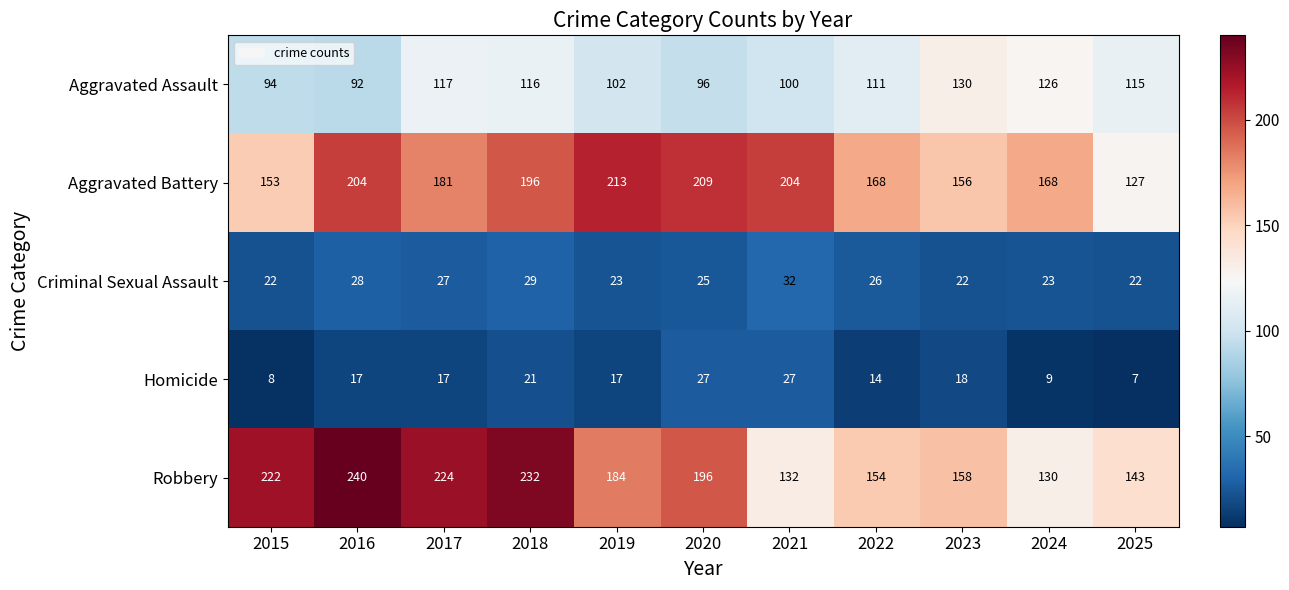

What is the difference between the second highest and minimum values in the Homicide series?

20